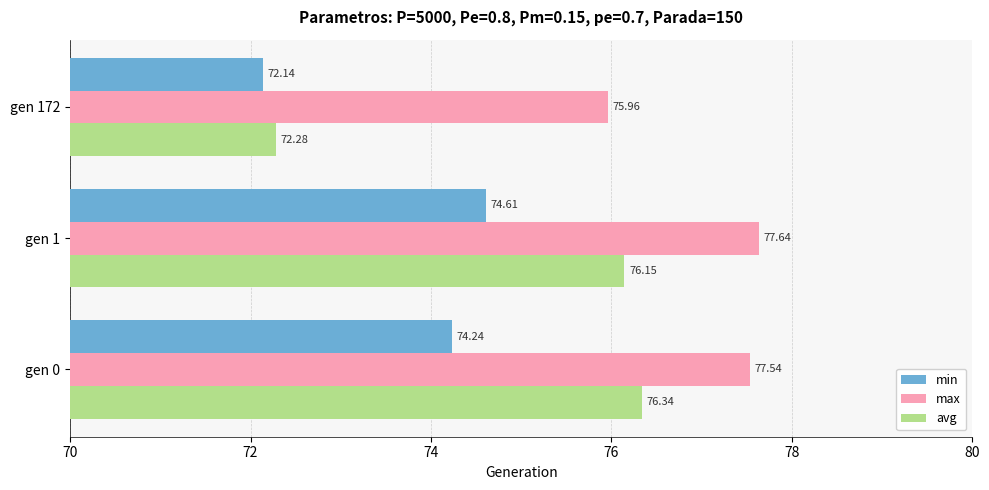

Rank the series at gen 1 from highest to lowest value.

max, avg, min